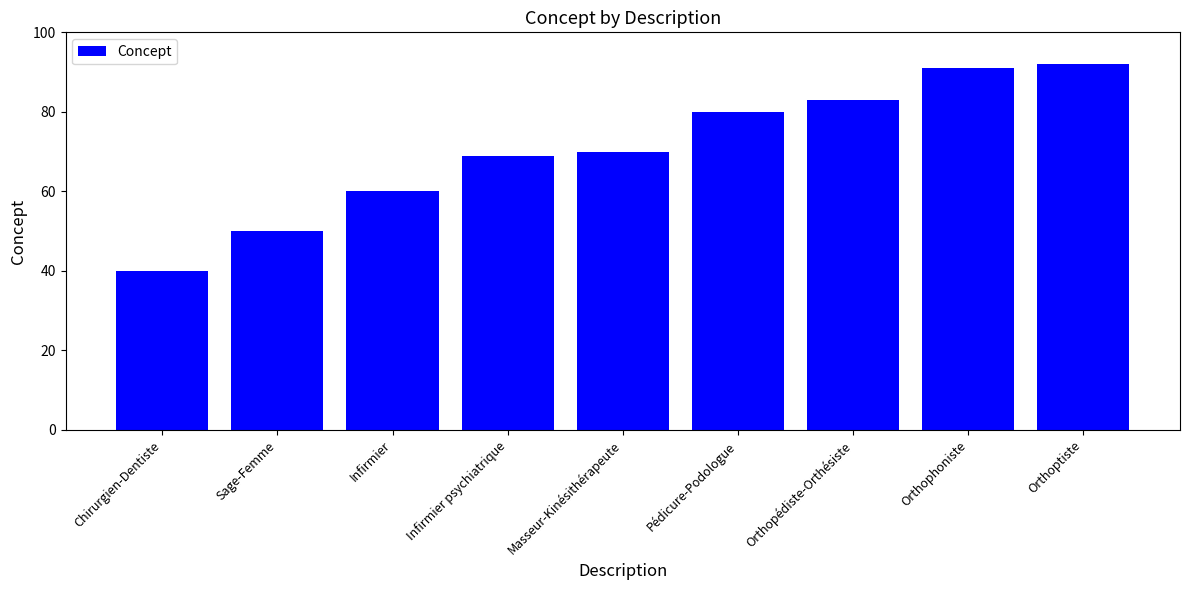

What is the approximate value at Sage-Femme?

50